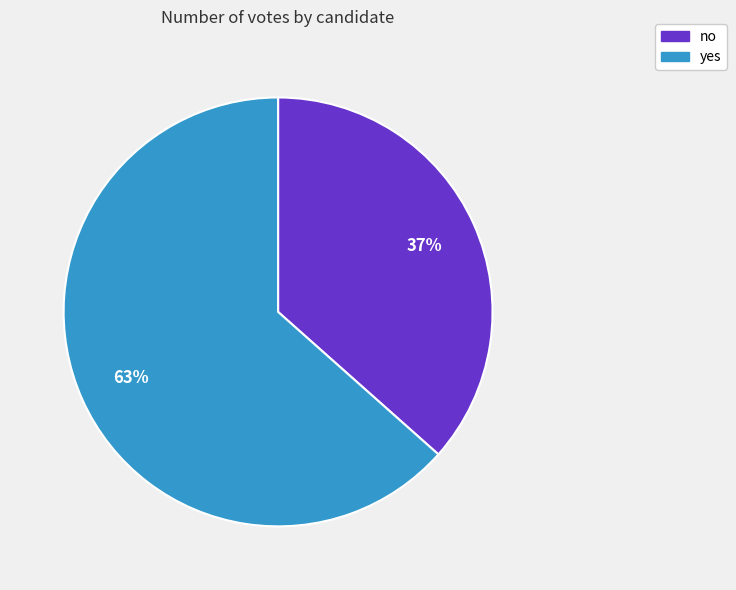

Rank the categories by value from lowest to highest.

no, yes